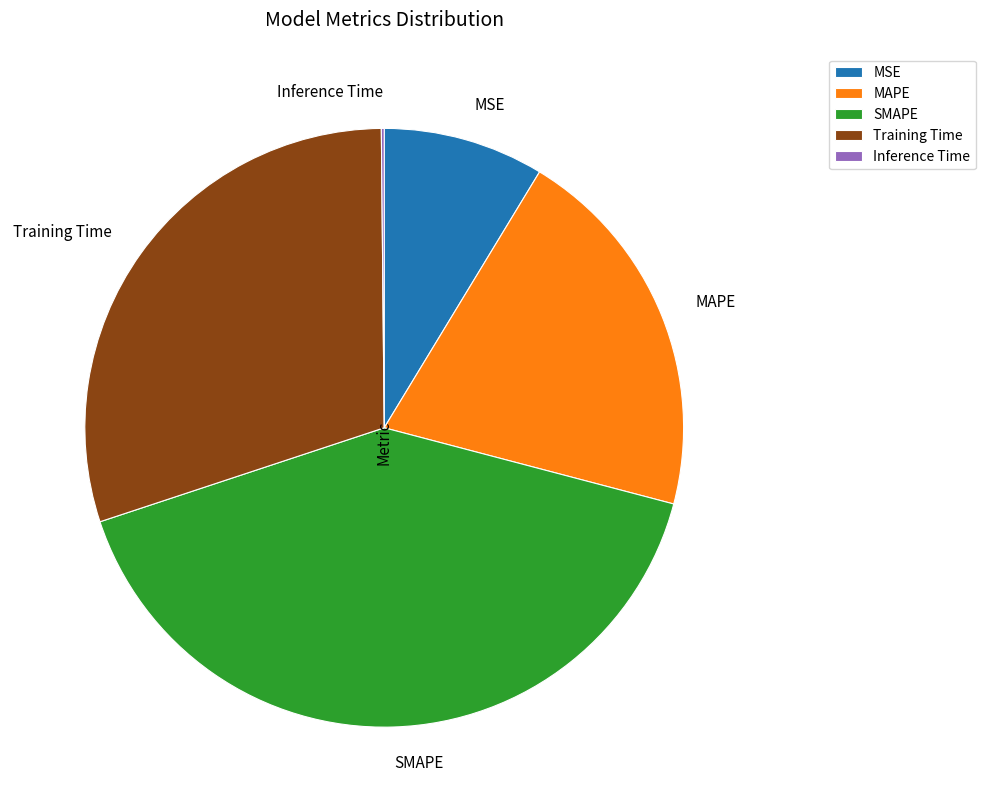

Does MSE account for over 50% of the chart?

No